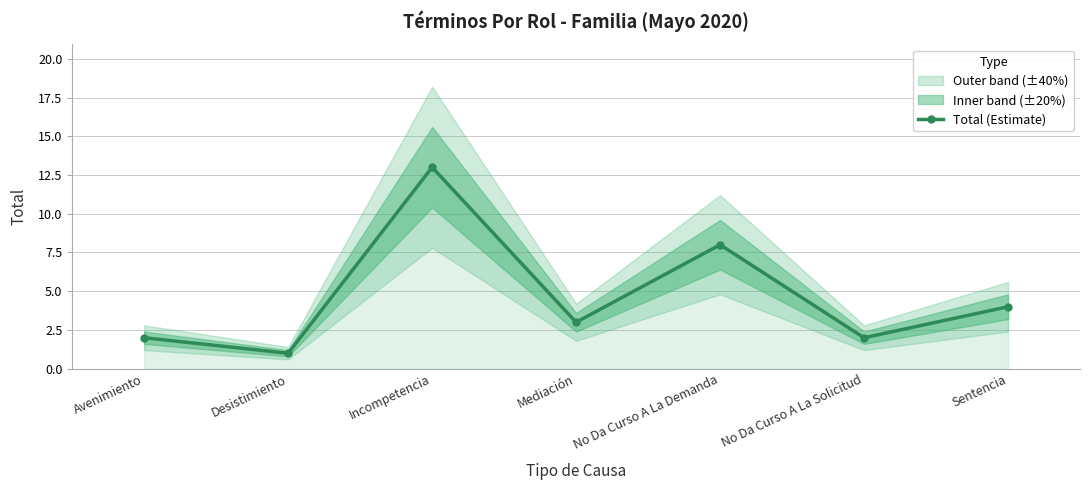

What is the average value?

5